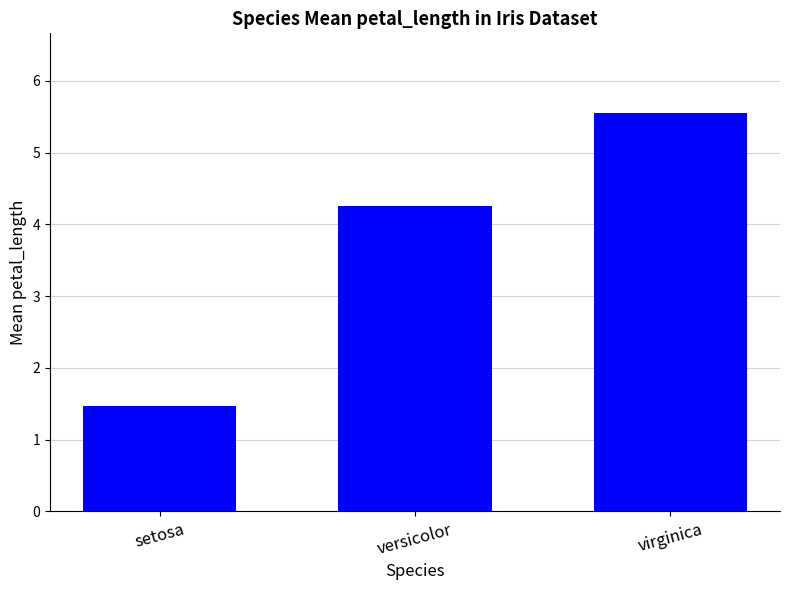

What is the label of the 2nd bar from the right?

versicolor